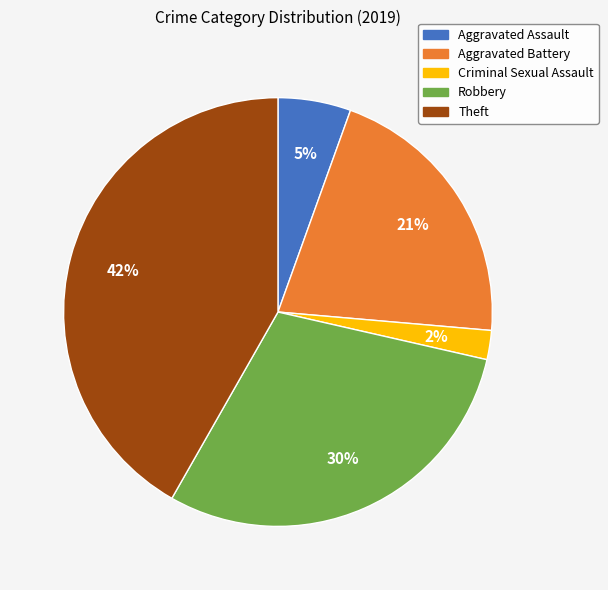

Between Criminal Sexual Assault and Aggravated Battery, which is larger?

Aggravated Battery